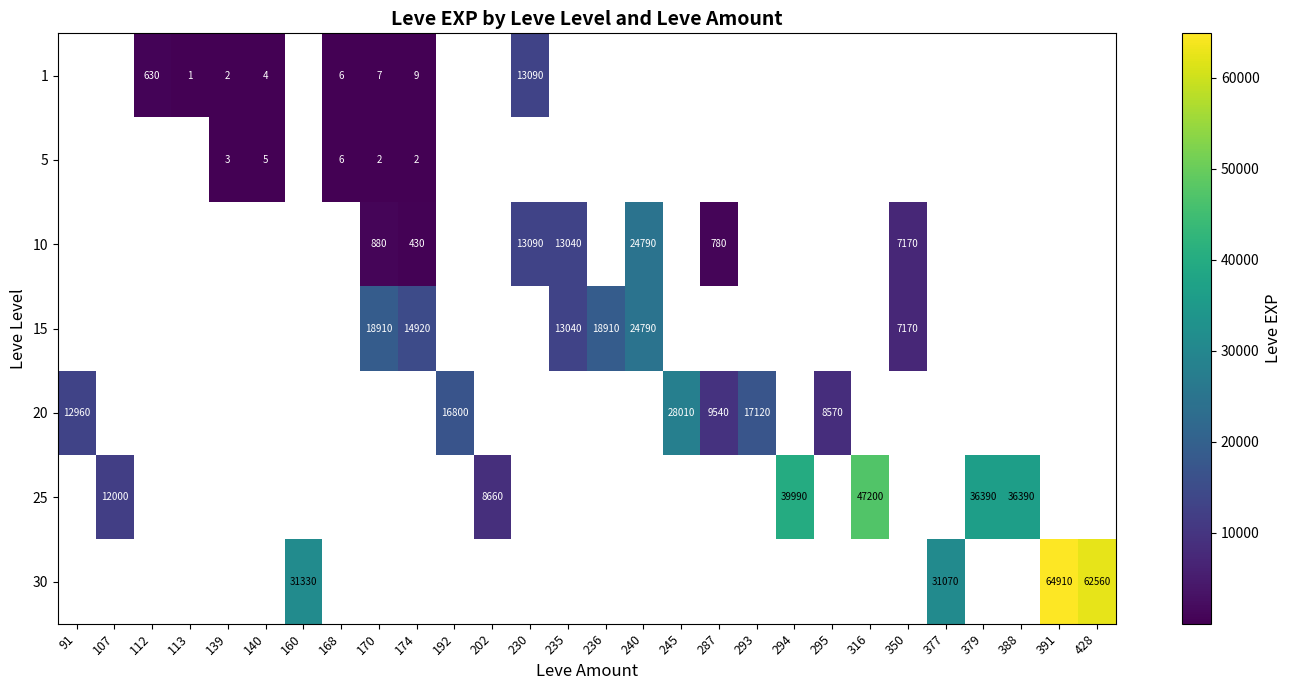

True or false: 10 has a value of 218 at 174.

False